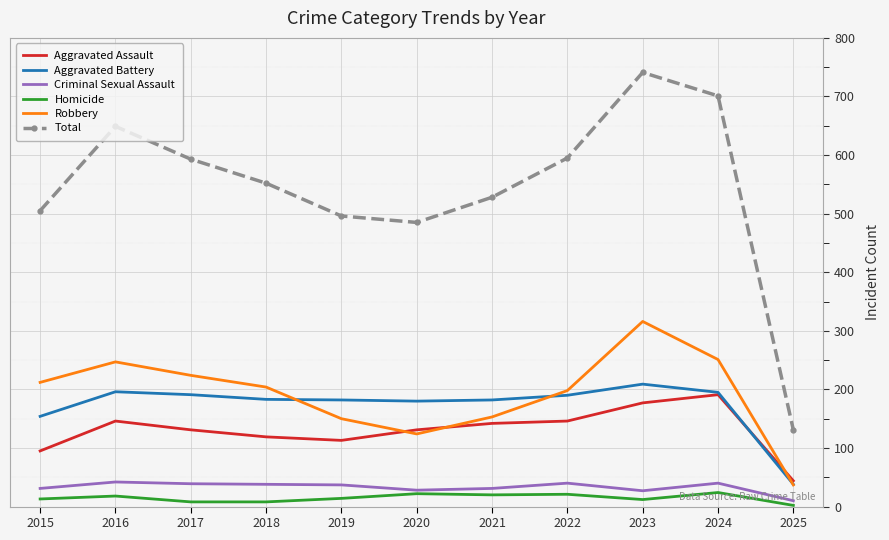

What is the lowest value of the Total series?

131